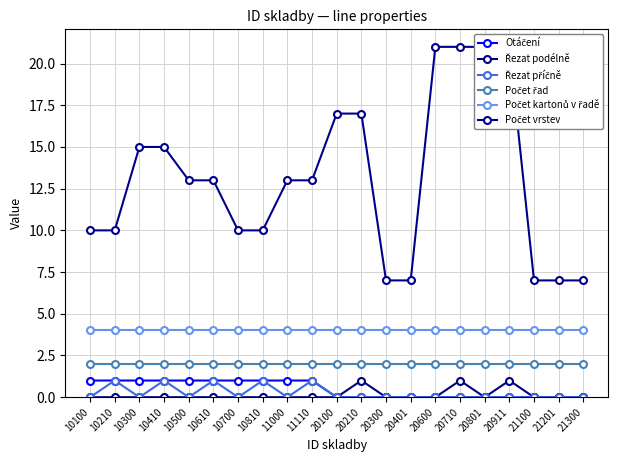

The value of Řezat podélně at 20911 is 0. True or false?

False